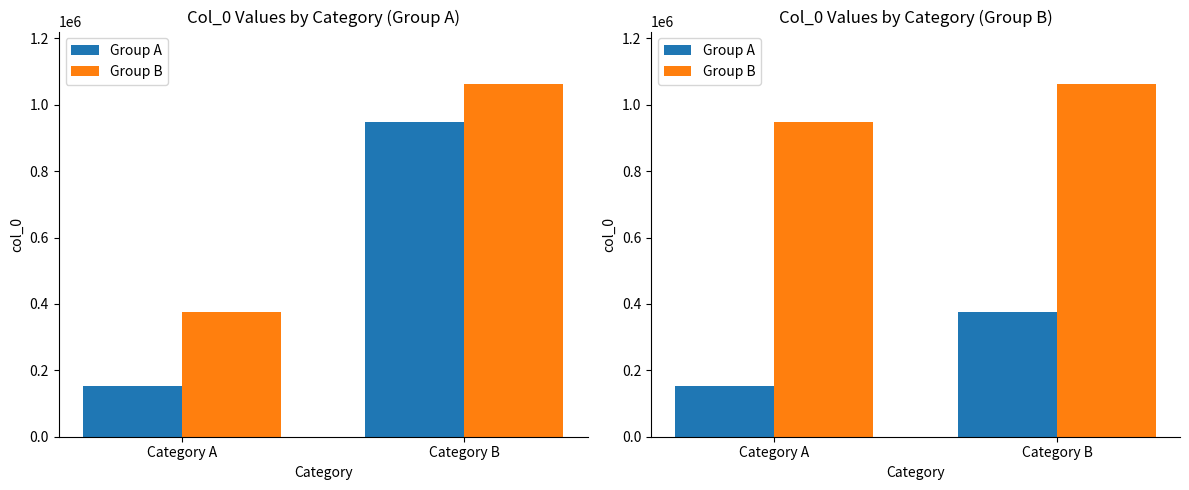

Is the value of Group A at Category B greater than the value of Group B at Category A?

No